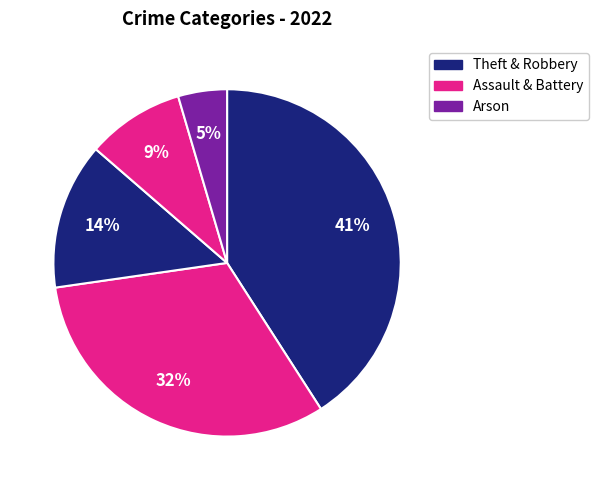

What is the largest slice in the pie chart?

Theft